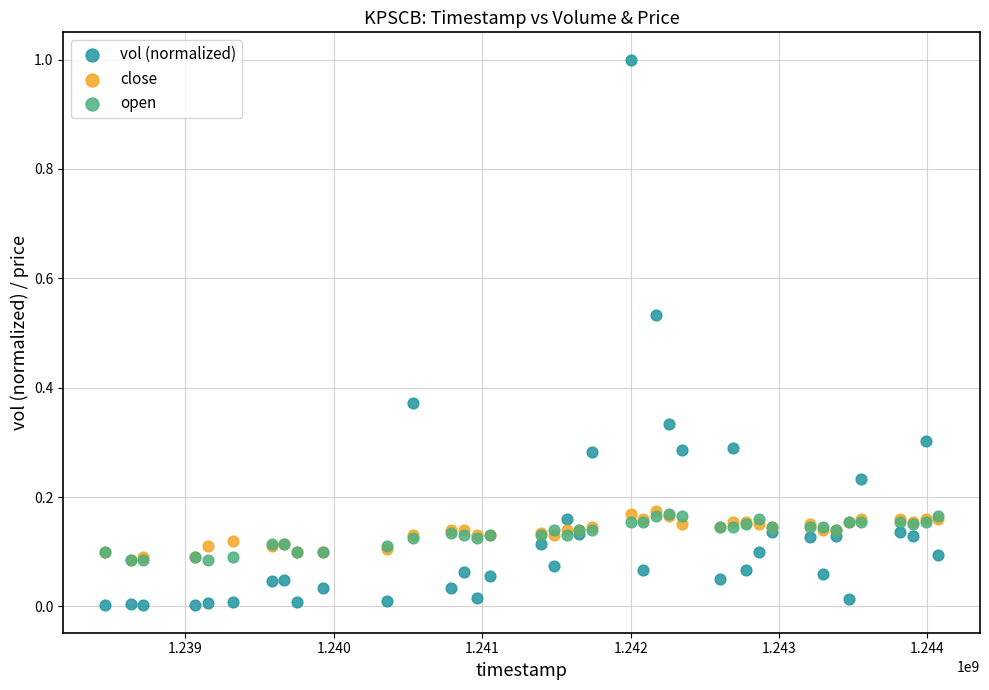

Which series has the largest Y range (max minus min)?

vol (normalized)